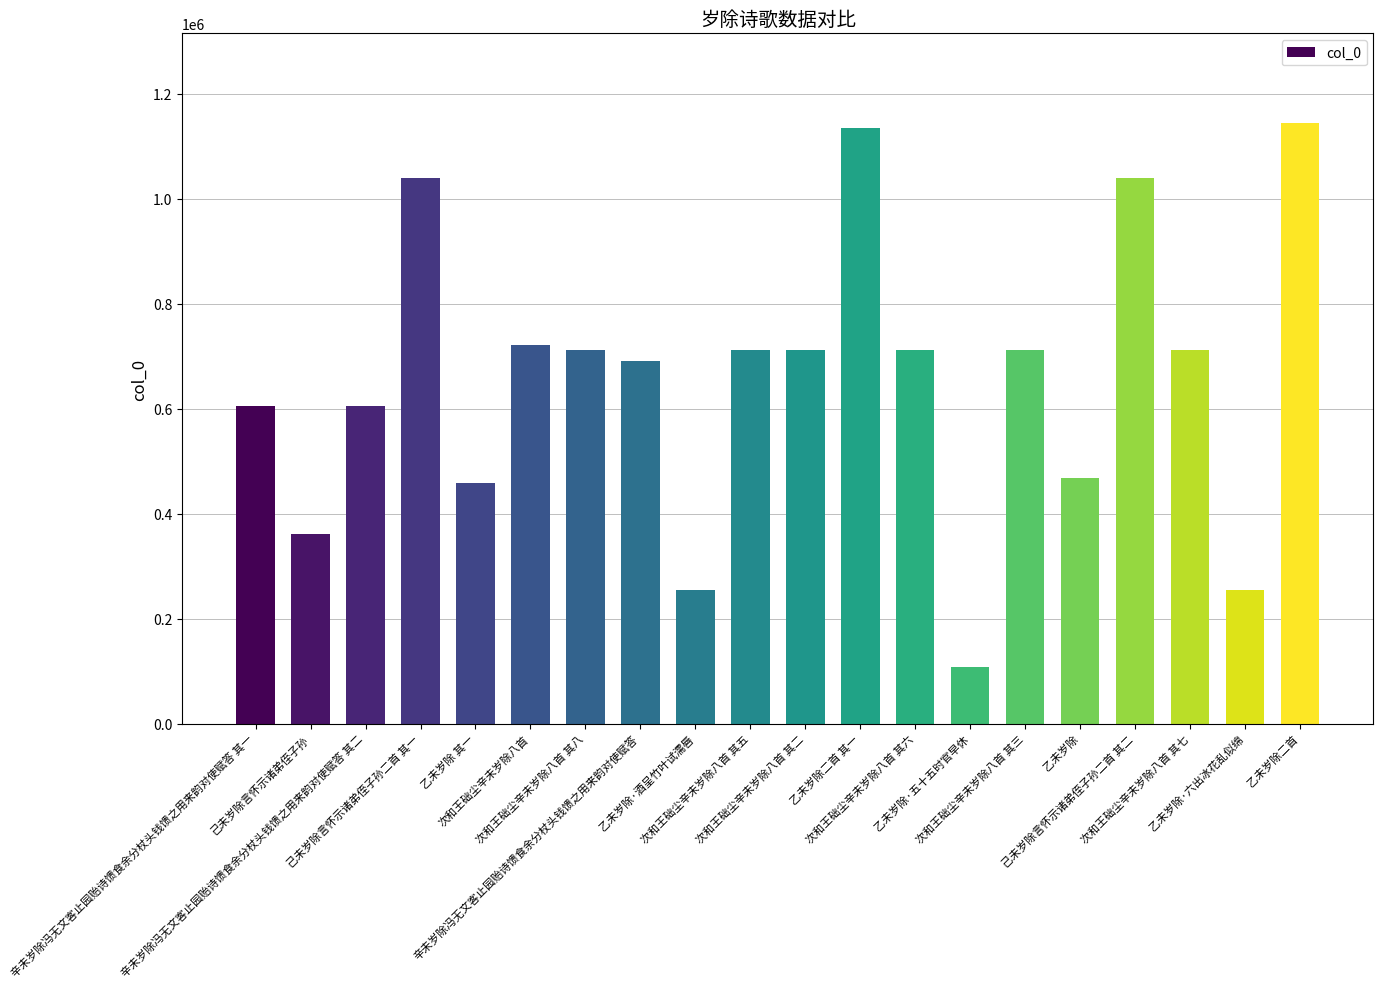

How many data points does each series have?

20